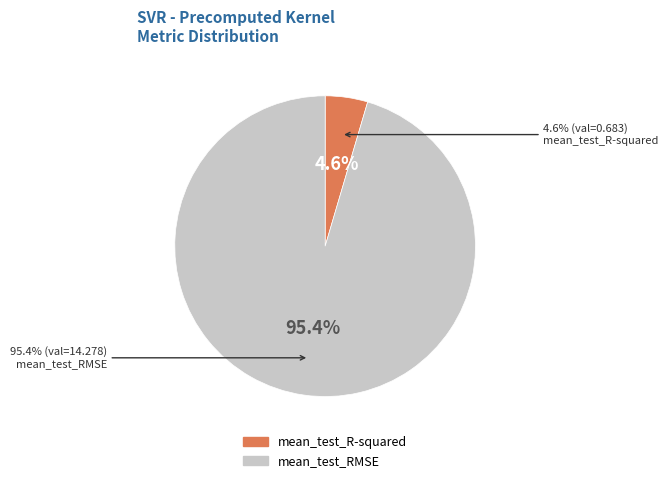

To the nearest percent, what is the difference between the mean_test_RMSE and mean_test_R-squared slice percentages?

91%